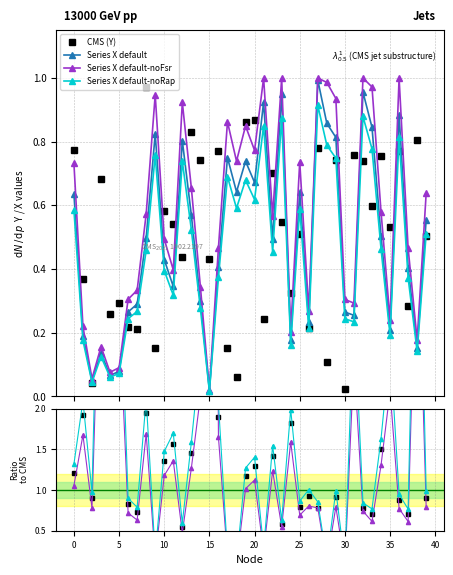

Where is the first local maximum for Y?

3